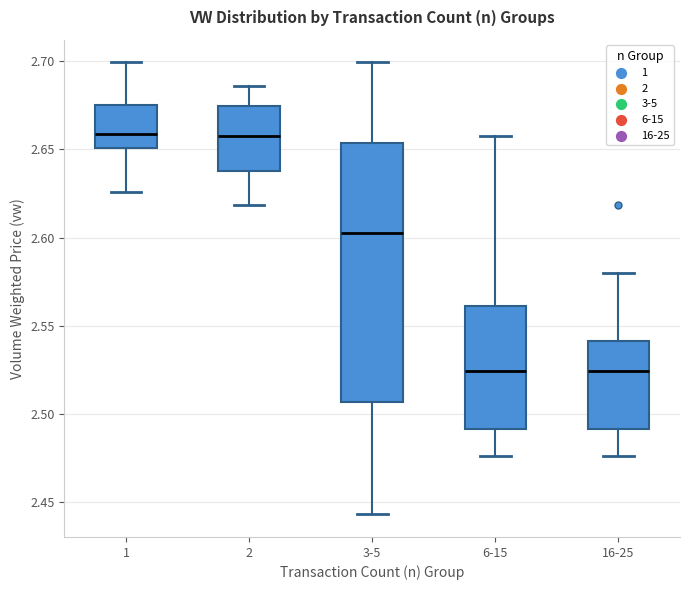

Which box is the tallest, from its lower edge to its upper edge?

3-5